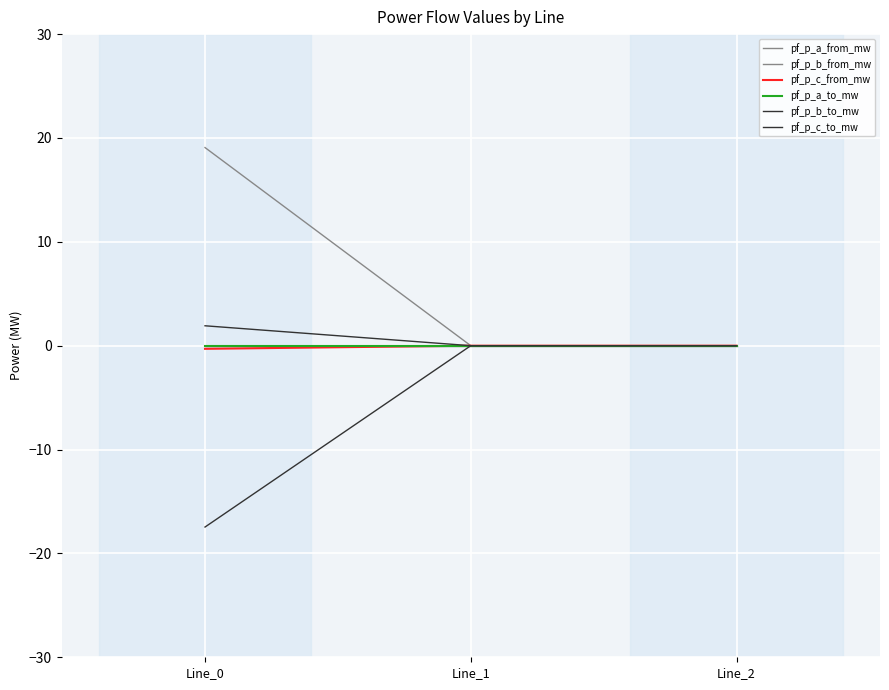

Reading left to right, extract all data points from this chart.

pf_p_a_from_mw: -0.0	-0.0	-0.0
pf_p_b_from_mw: 19.1	0.0	0.0
pf_p_c_from_mw: -0.3	0.0	0.0
pf_p_a_to_mw: 0.0	0.0	0.0
pf_p_b_to_mw: -17.5	-0.0	-0.0
pf_p_c_to_mw: 1.9	-0.0	-0.0